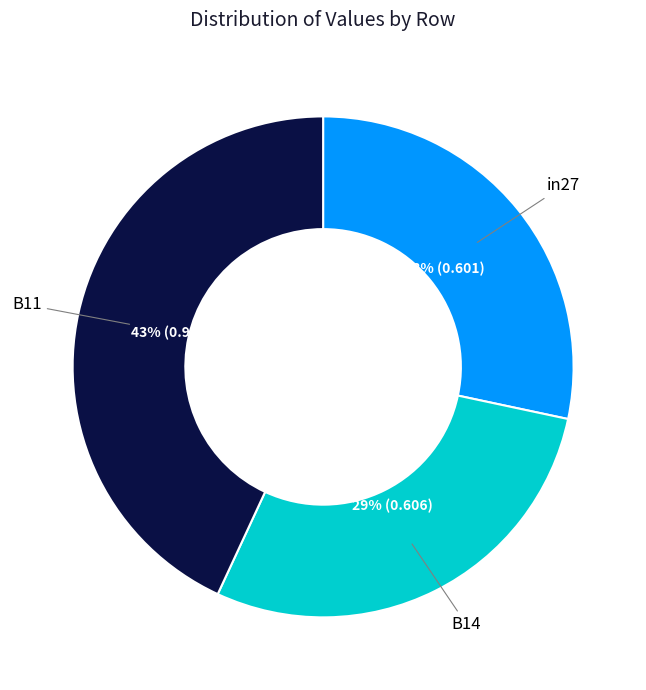

Is there any slice that represents more than half of the pie?

No